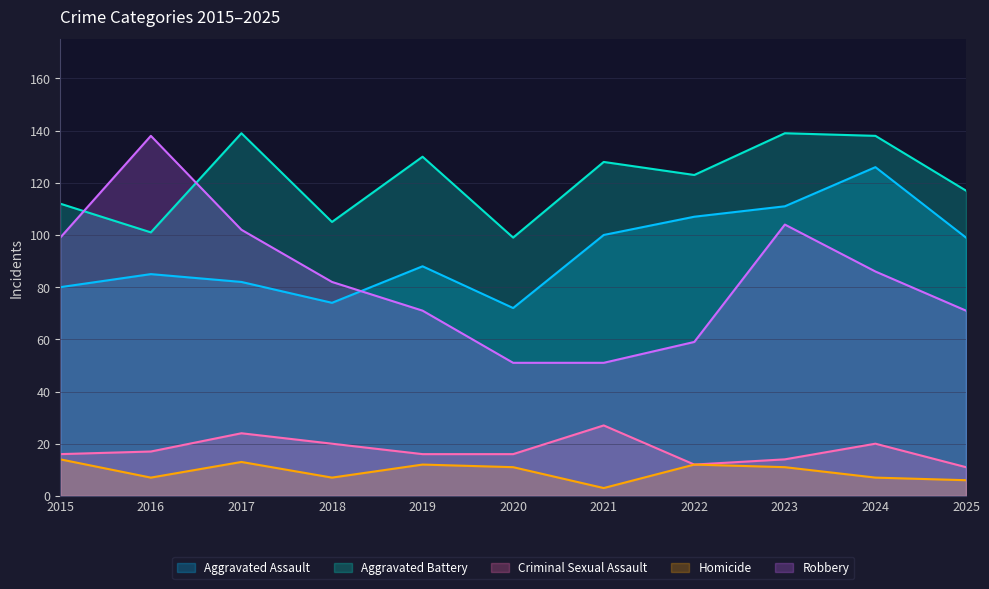

What is the difference between the maximum and minimum values in the Robbery series?

87